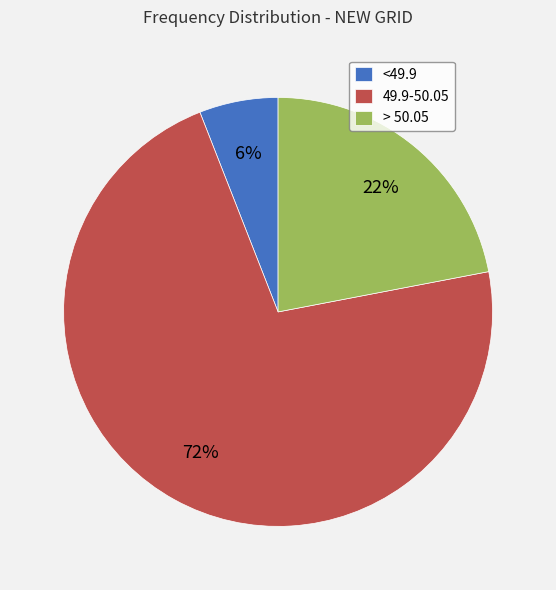

Which slice is the smallest?

<49.9